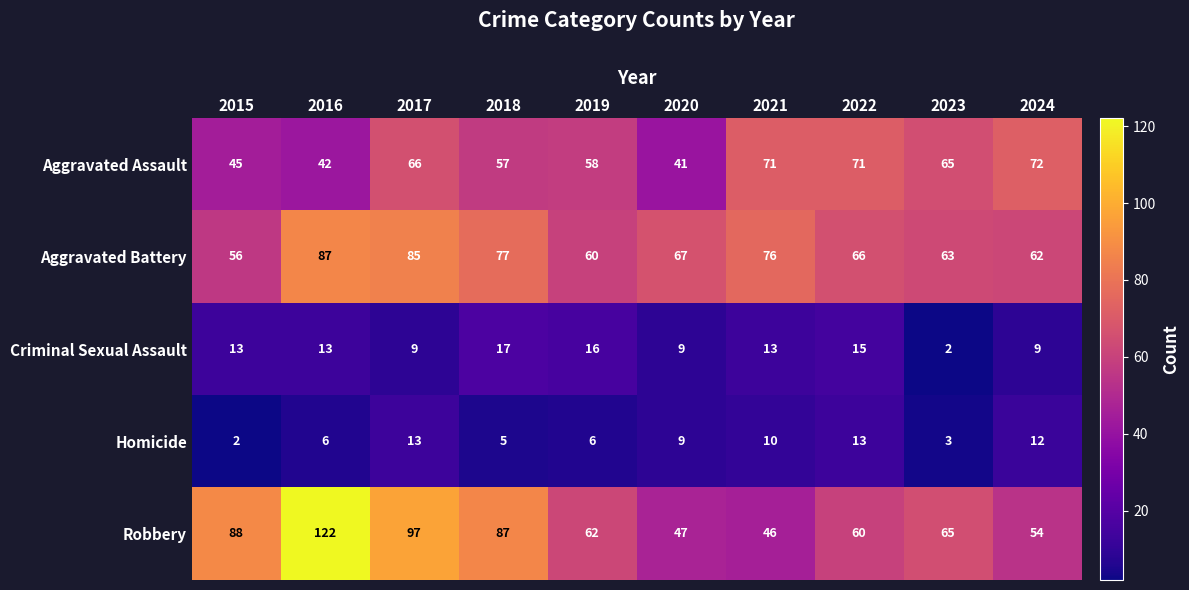

True or false: Aggravated Battery has a value of 90 at 2024.

False